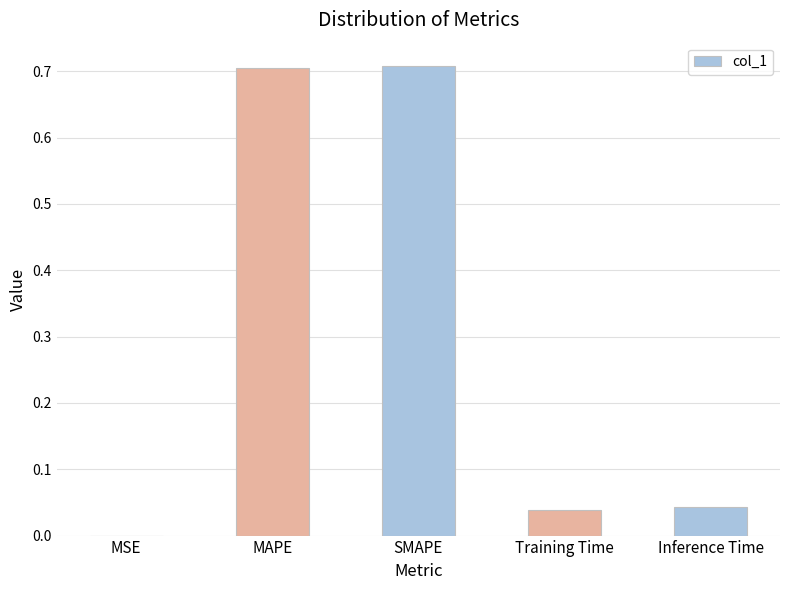

Which has a higher value, Inference Time or SMAPE?

SMAPE